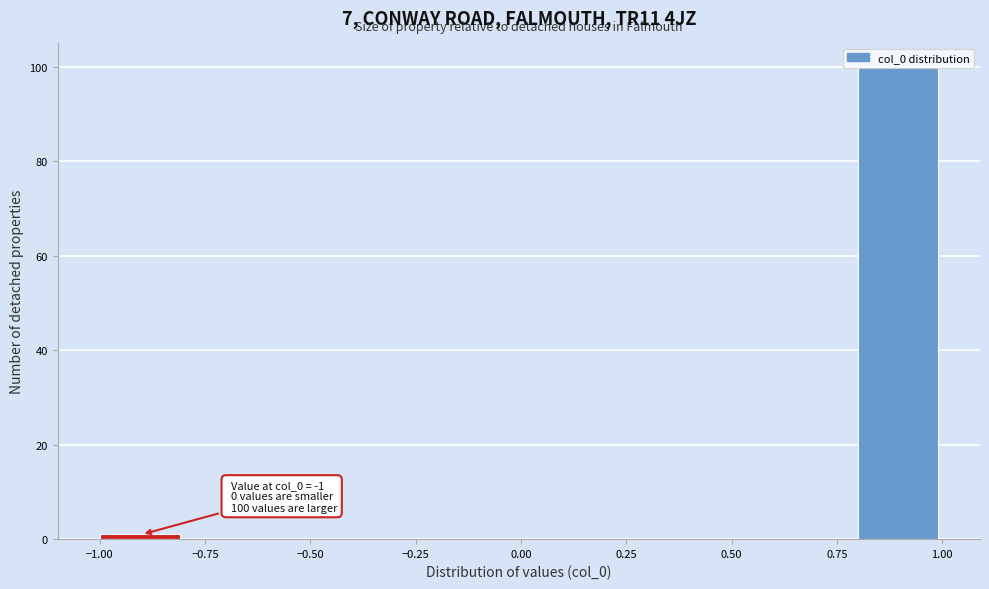

Which range on the x-axis has the tallest bar?

0.8 to 1.0